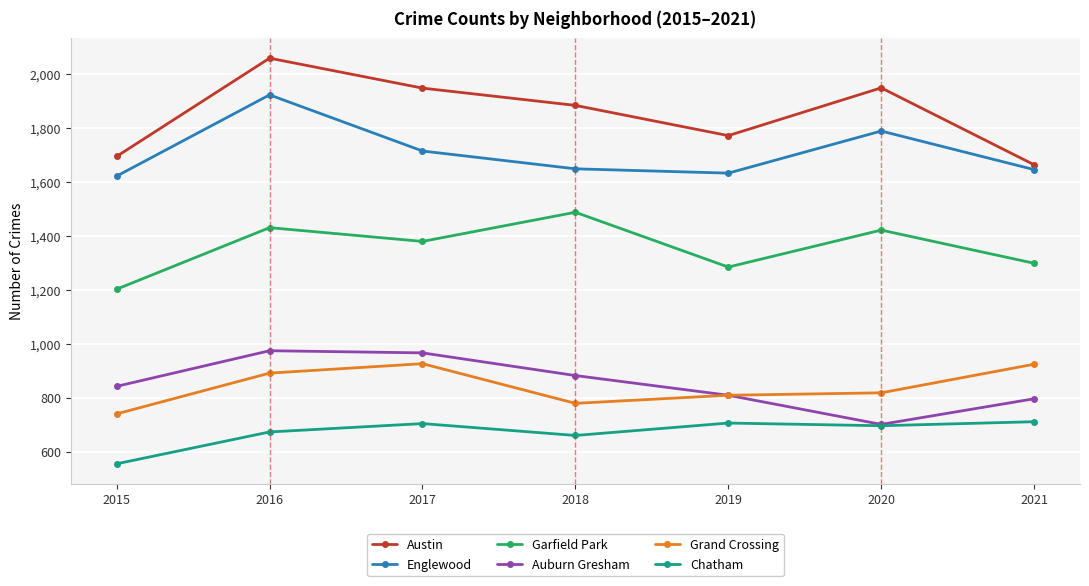

True or false: Chatham and Grand Crossing cross at least once.

False